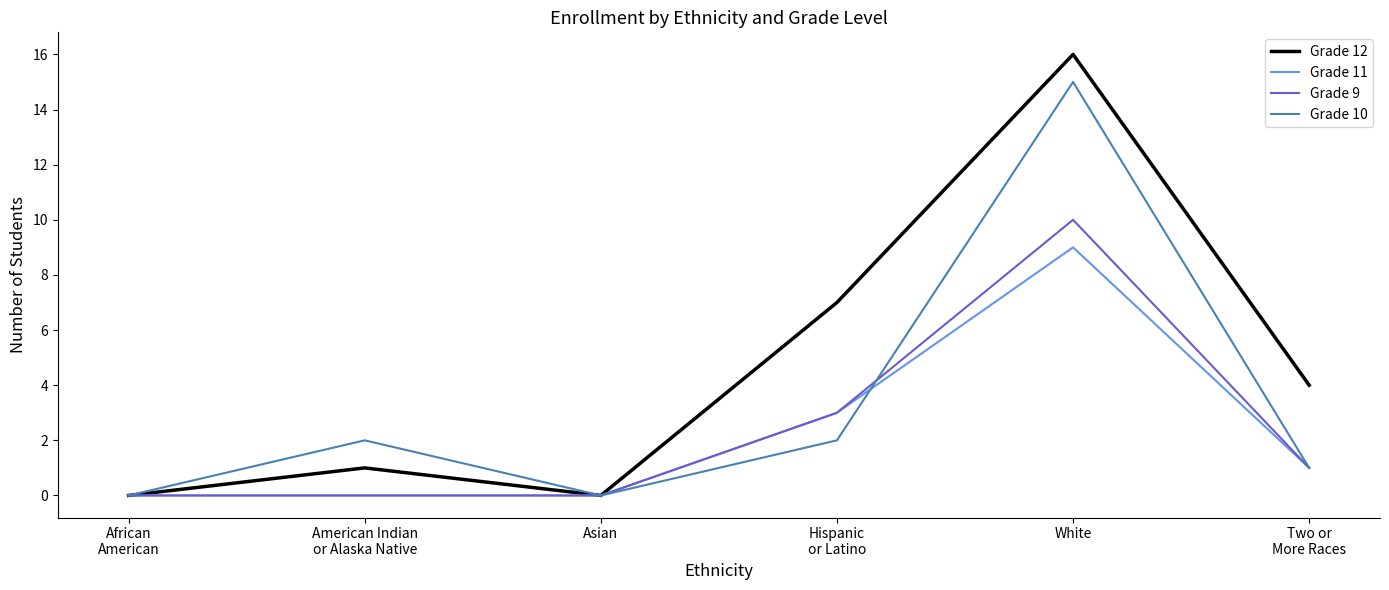

What is the maximum value shown in the chart?

16